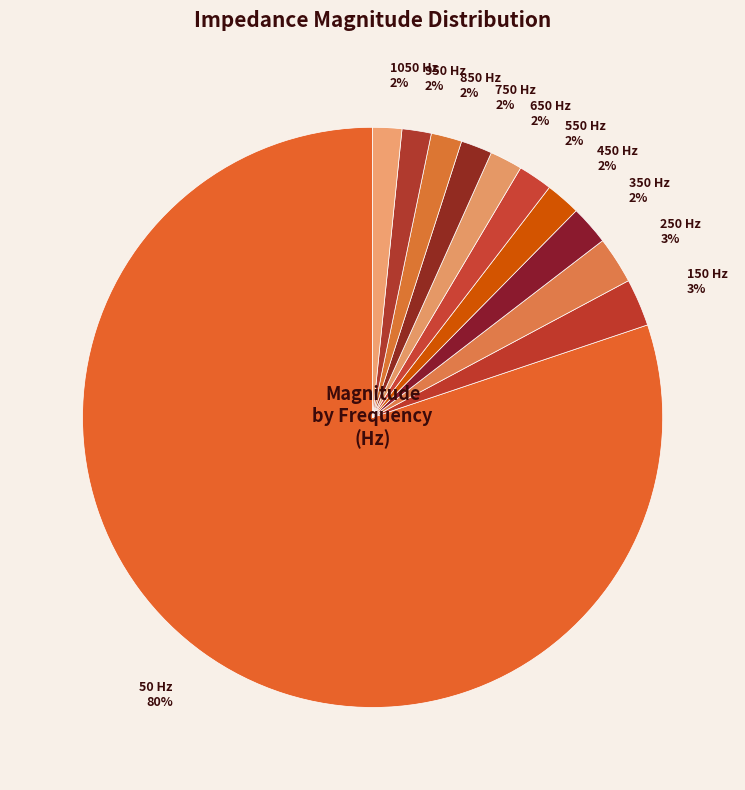

Is it true that 150 is 13% of the pie?

False